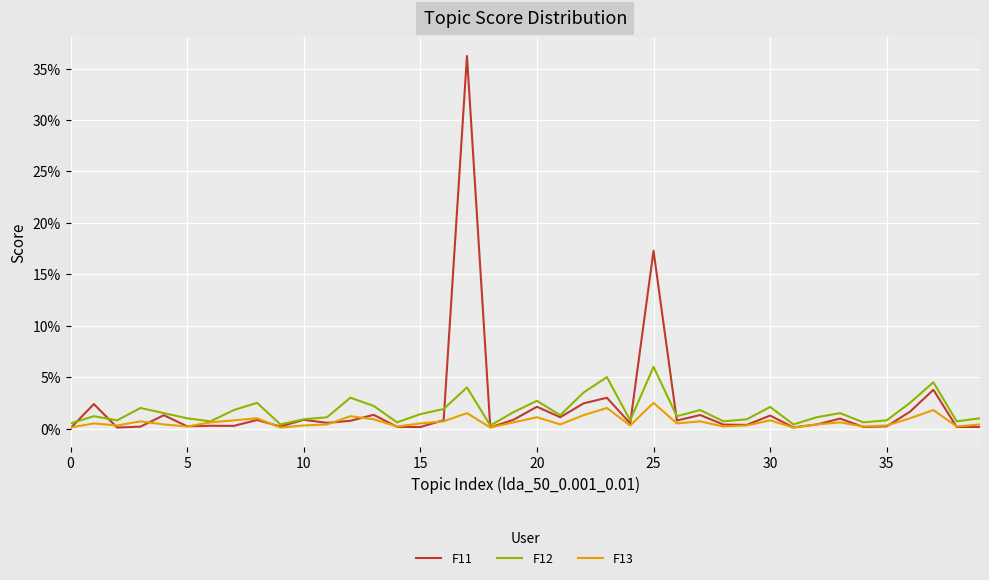

Which series has the largest total across all categories?

F11